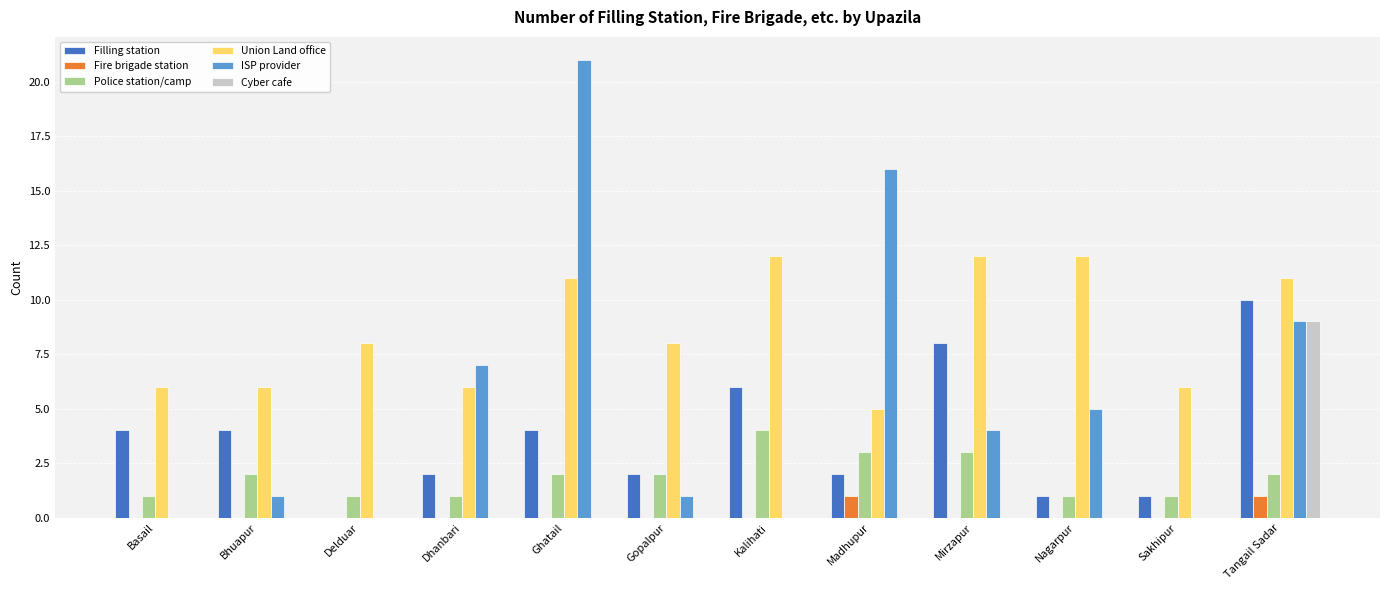

Count the Fire brigade station values in the range 0 to 1.

12